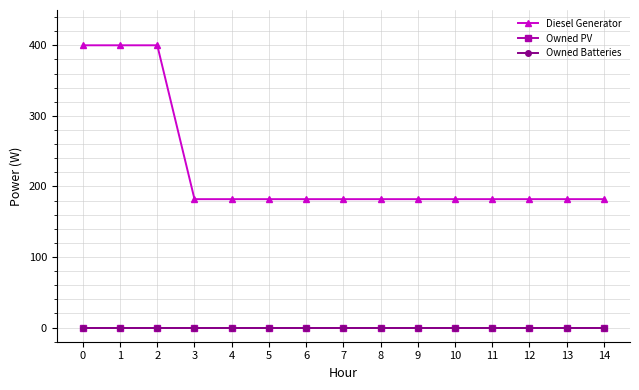

Is this an area chart (filled region under the line)?

No